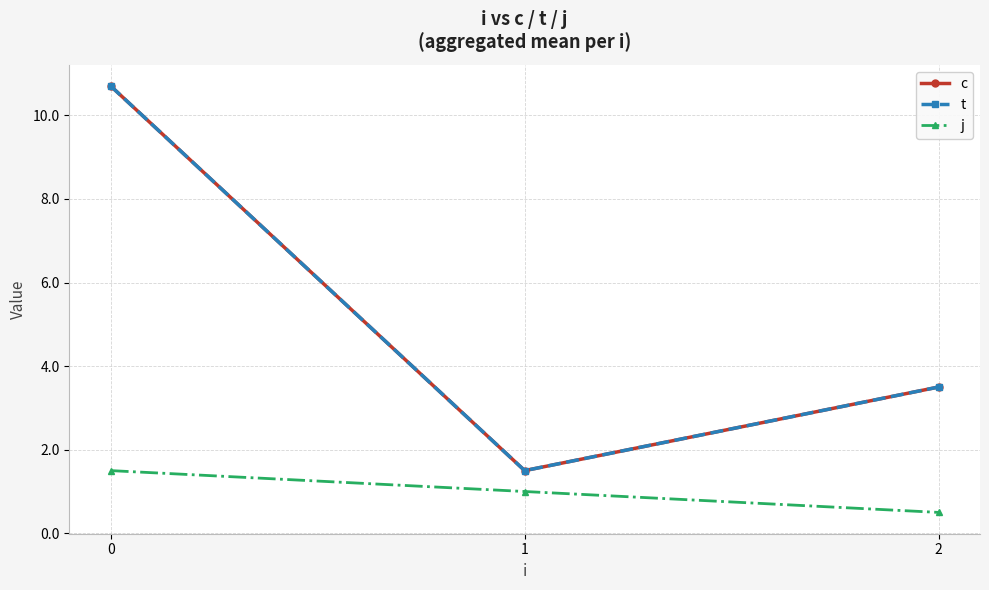

Rank the series at 1 from lowest to highest value.

j, c, t